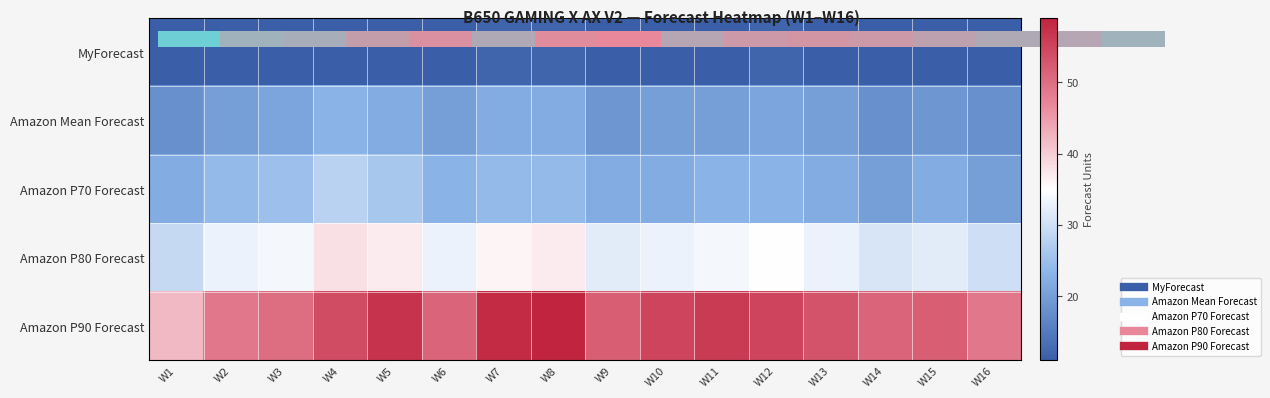

Rank the categories by MyForecast value from lowest to highest.

W1, W2, W3, W4, W5, W6, W9, W10, W11, W13, W14, W15, W16, W7, W8, W12